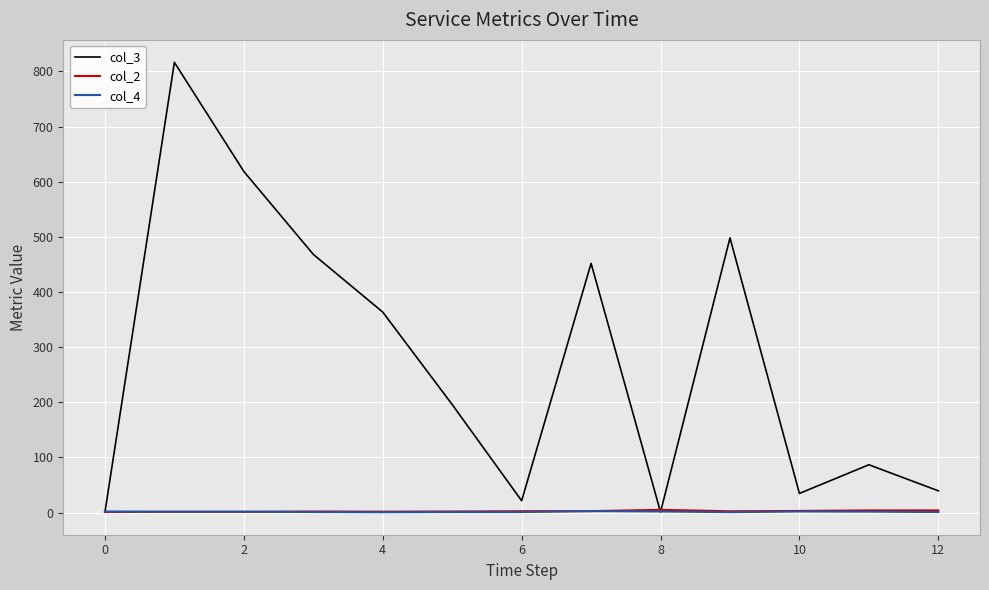

Which series has the largest range (max minus min)?

col_3